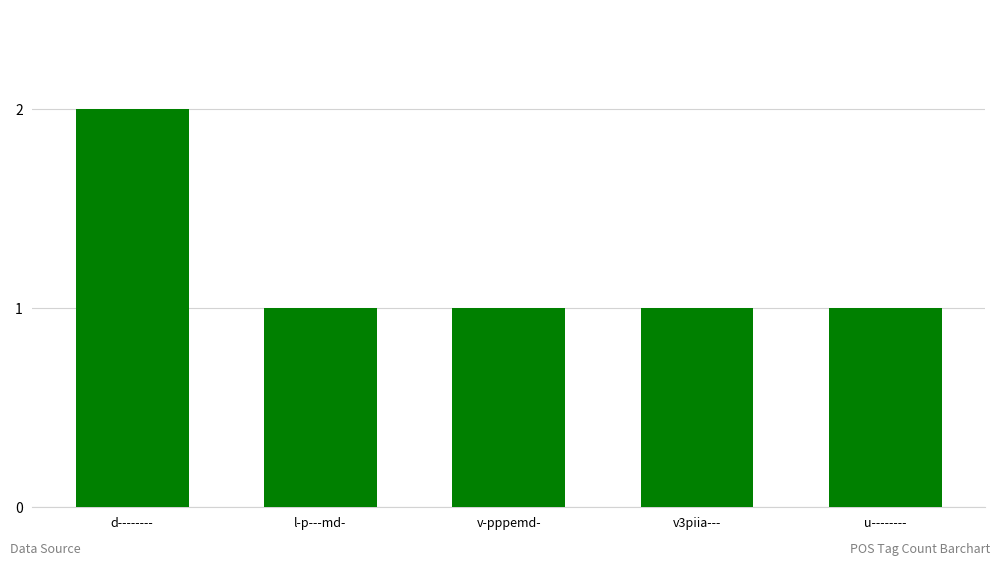

What is the value of the 1st bar from the left?

2